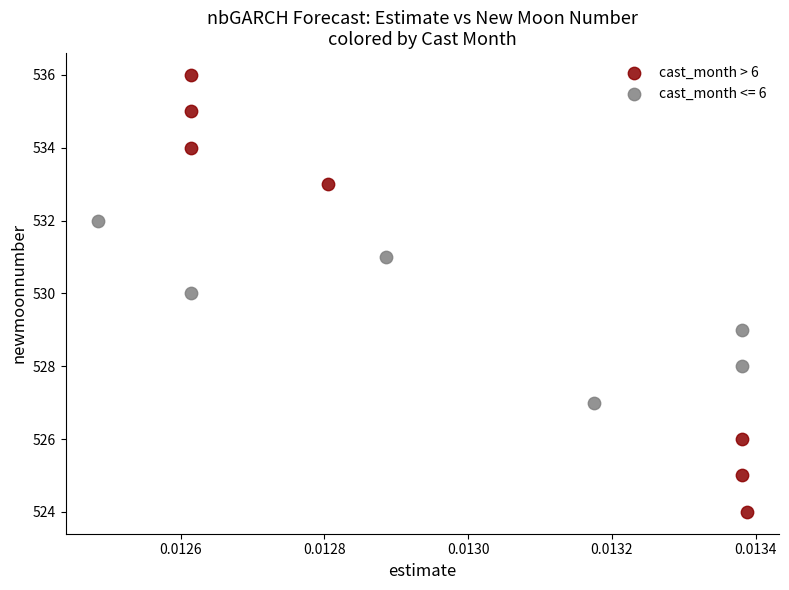

Which series contains the lowest Y value?

cast_month > 6